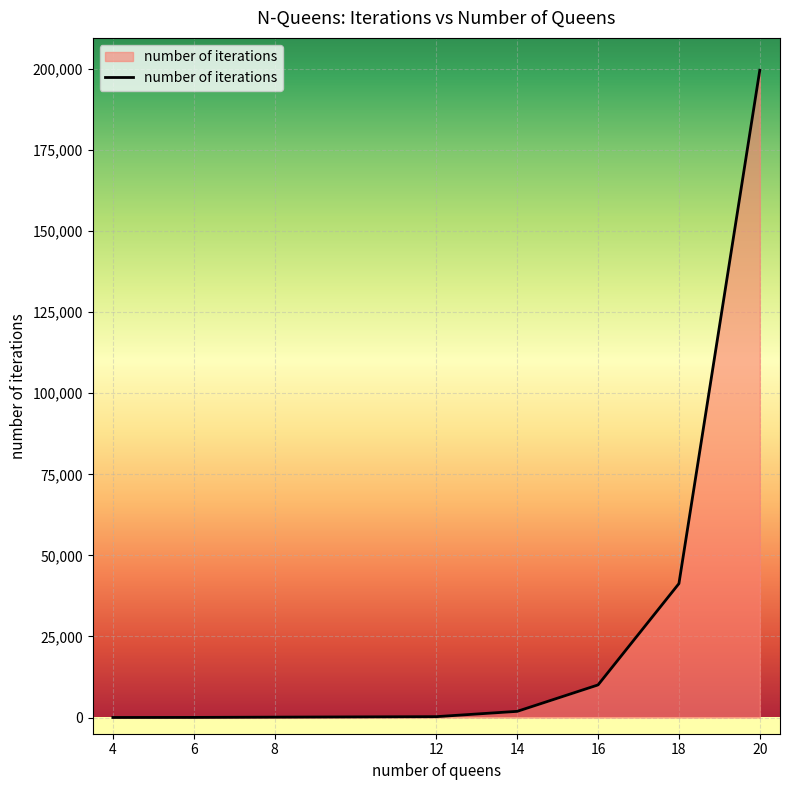

What is the average value?

31663